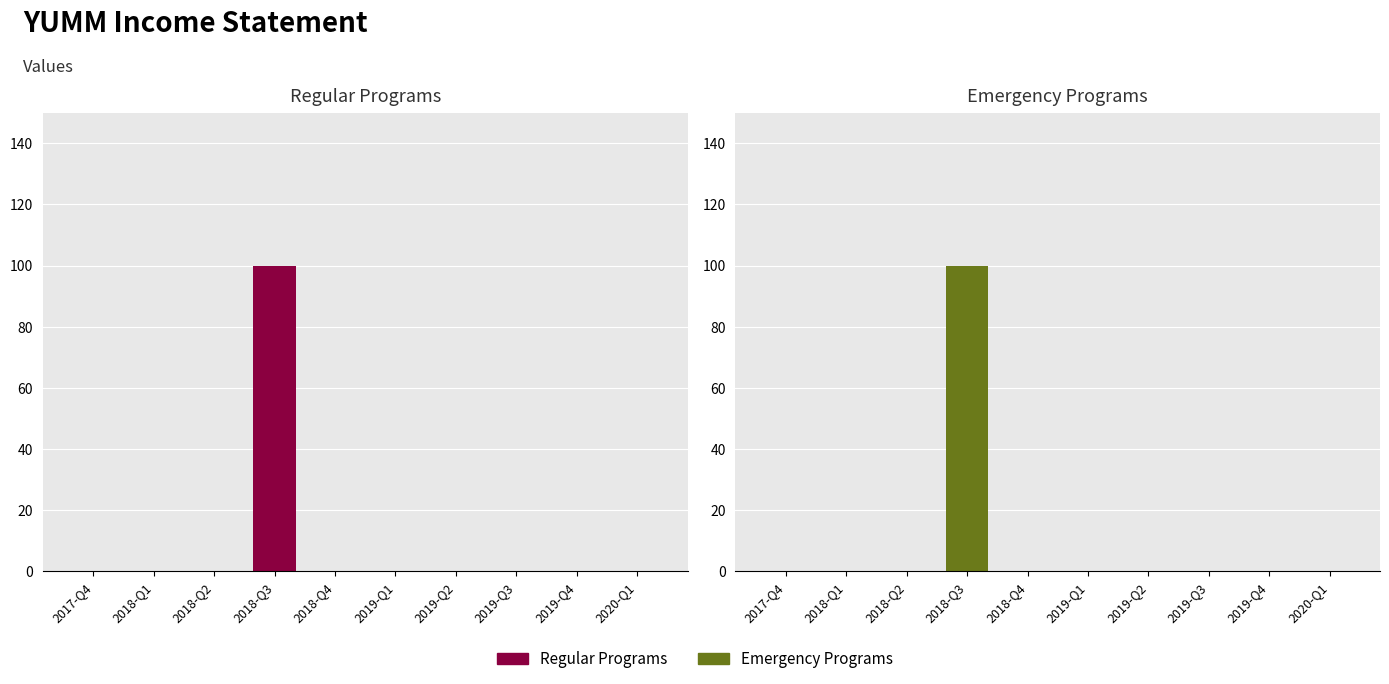

True or false: Regular Programs has a value of 0 at 2018-Q2.

True